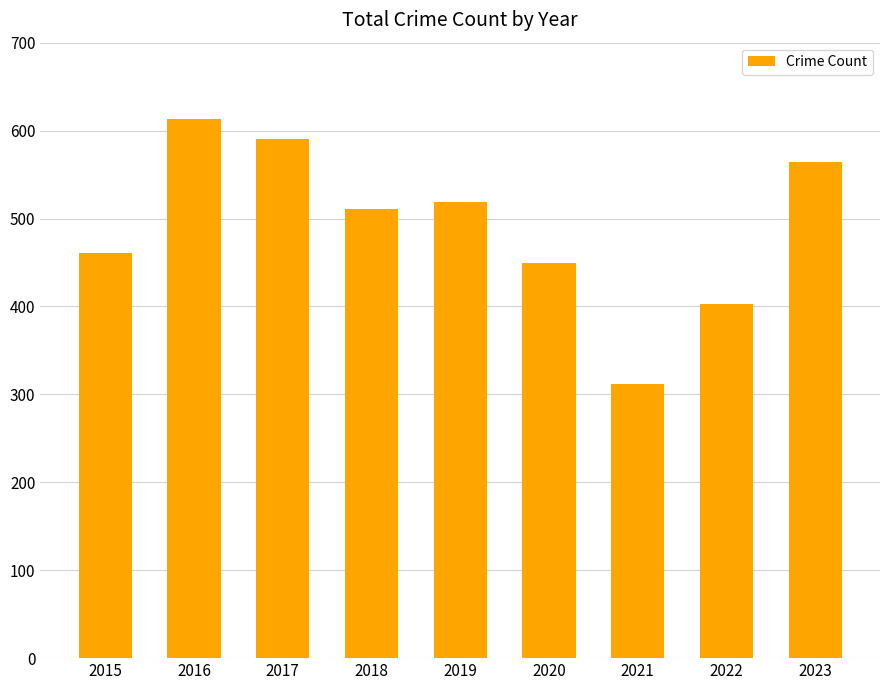

How many values are below 511?

4